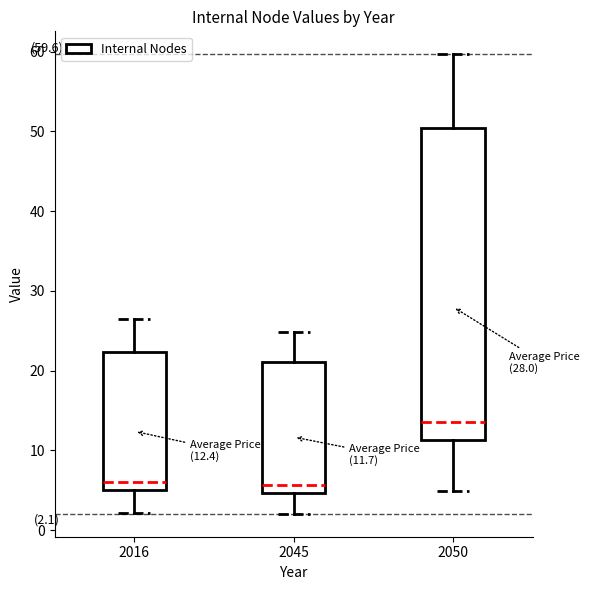

Which box is the tallest, from its lower edge to its upper edge?

2050